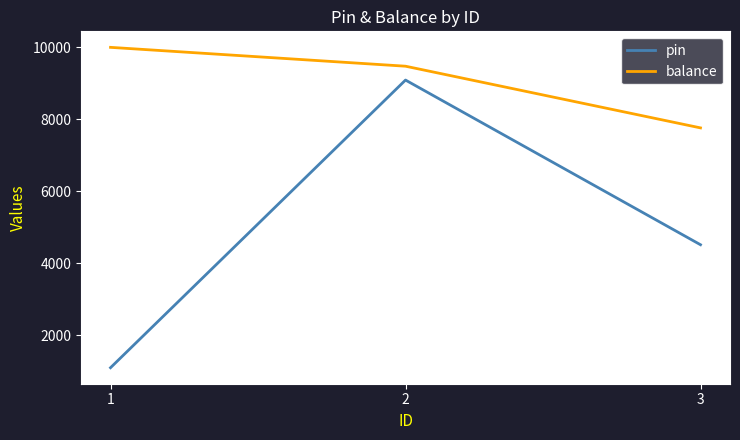

What is the spread (max minus min) of values at 2?

385.0